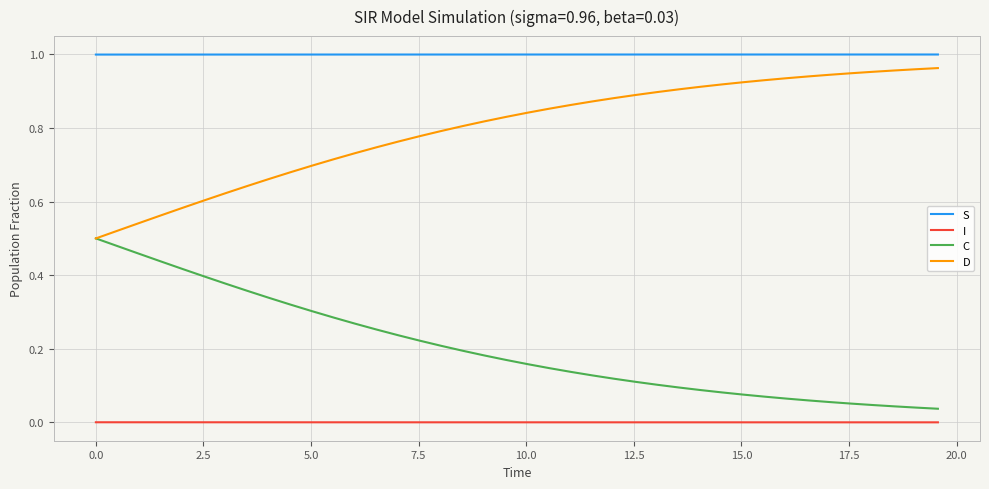

Which series has the largest total across all categories?

S